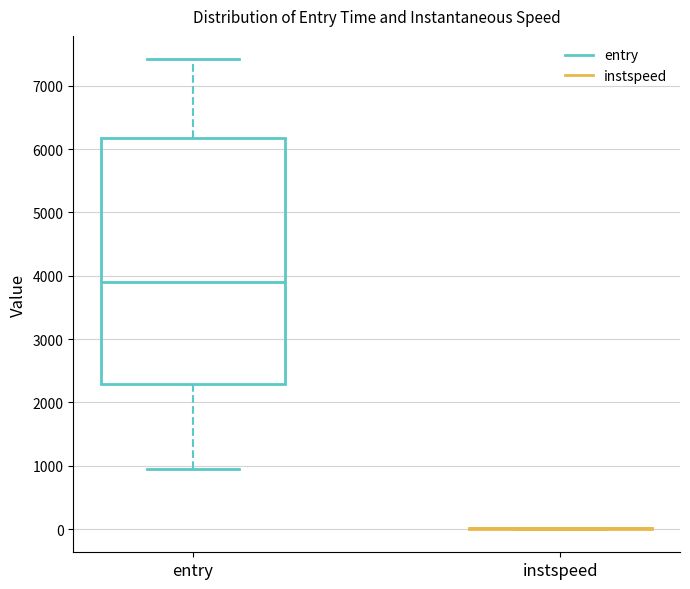

Comparing the boxes themselves (not the whiskers), which one is the tallest?

entry